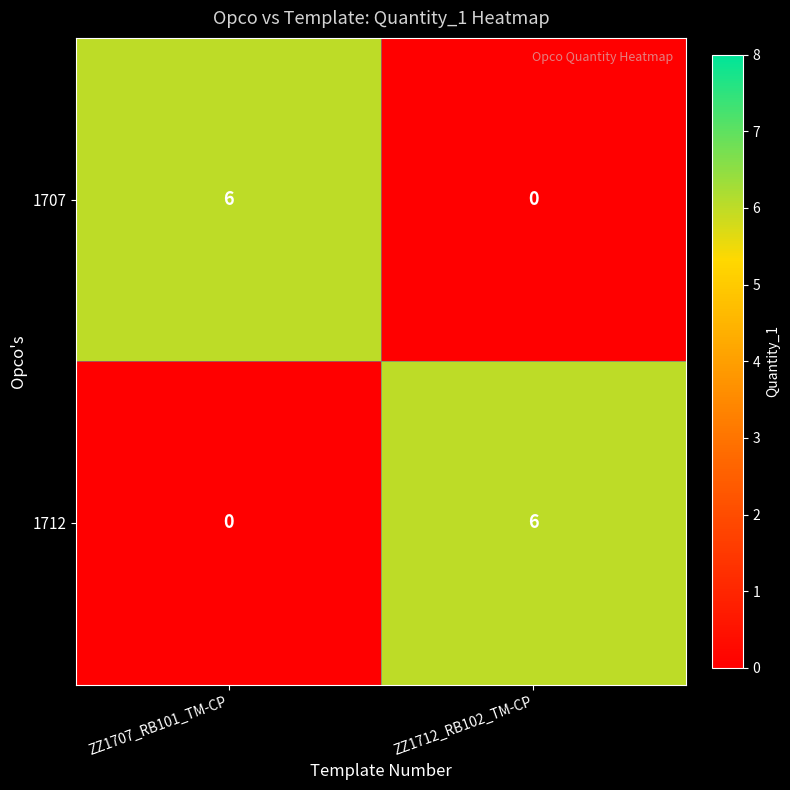

Reading right to left, extract all data points from this chart.

1707: 0	6
1712: 6	0